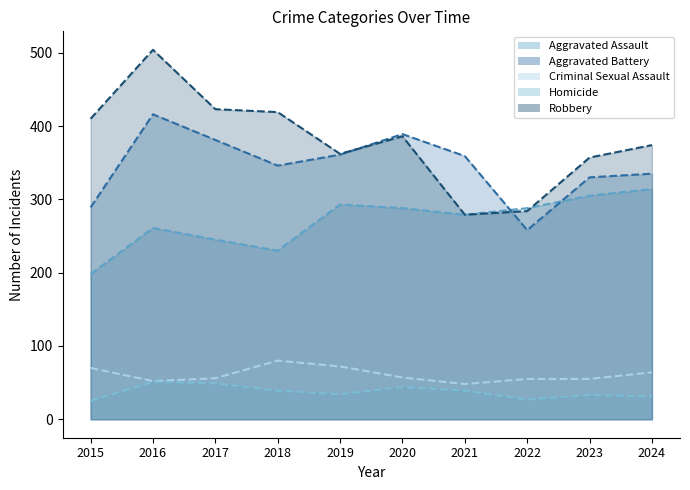

At how many categories does at least one series exceed 391?

4